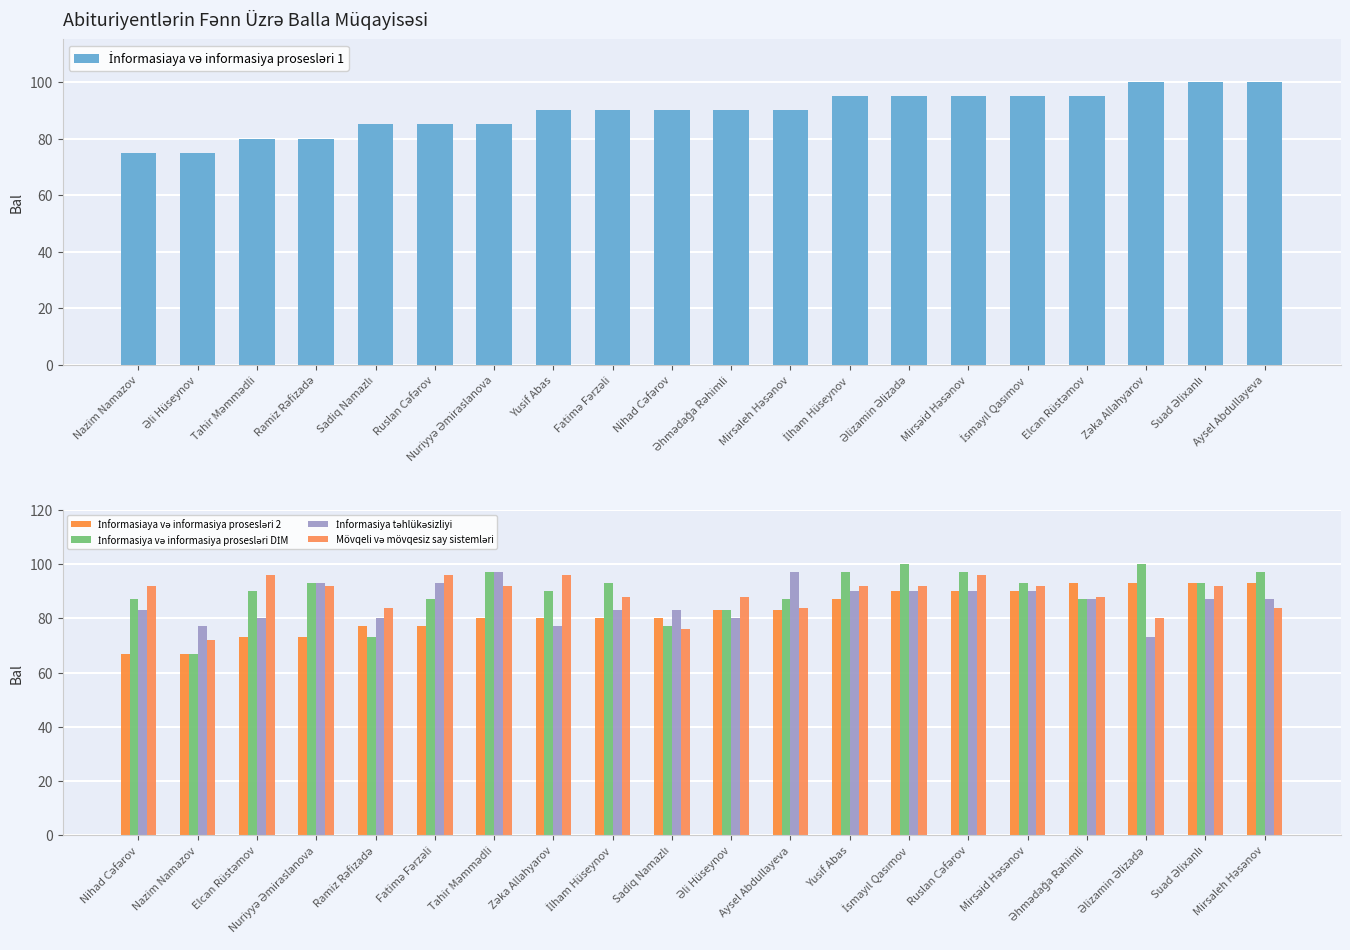

Count the number of data series in this chart.

5